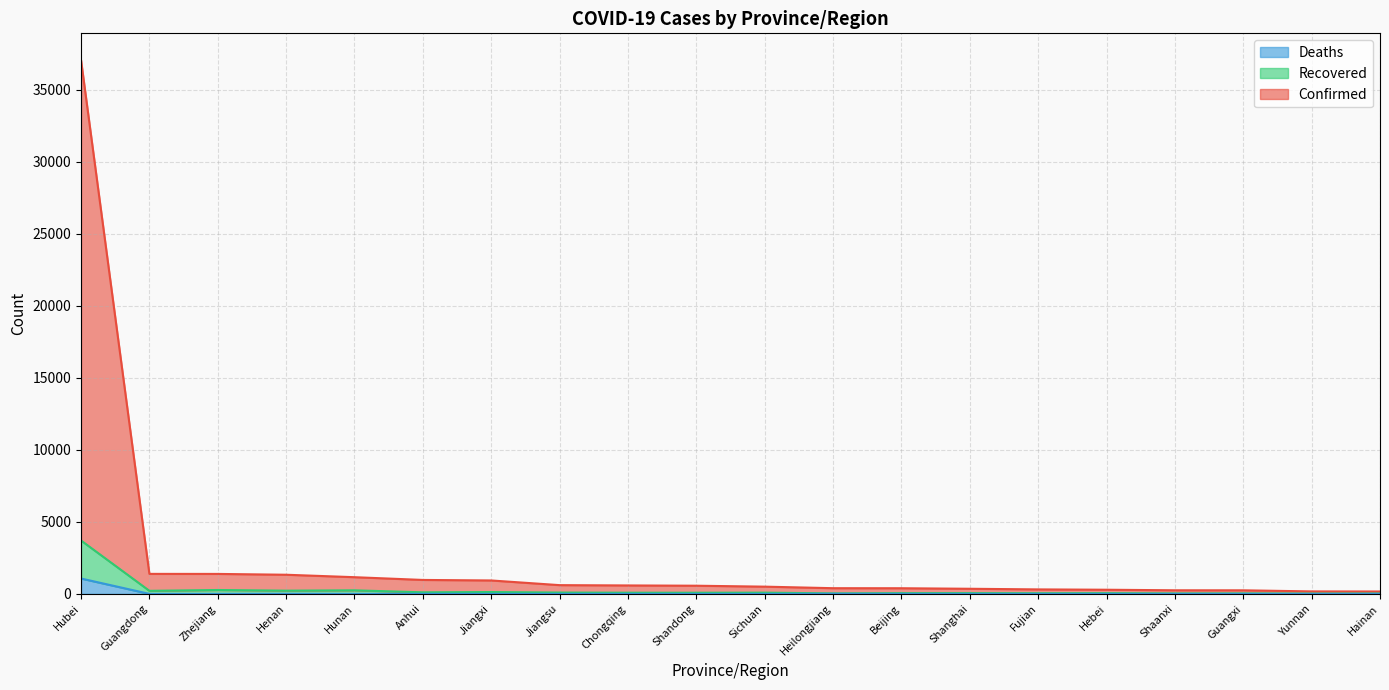

What is the average value of the Confirmed series?

2455